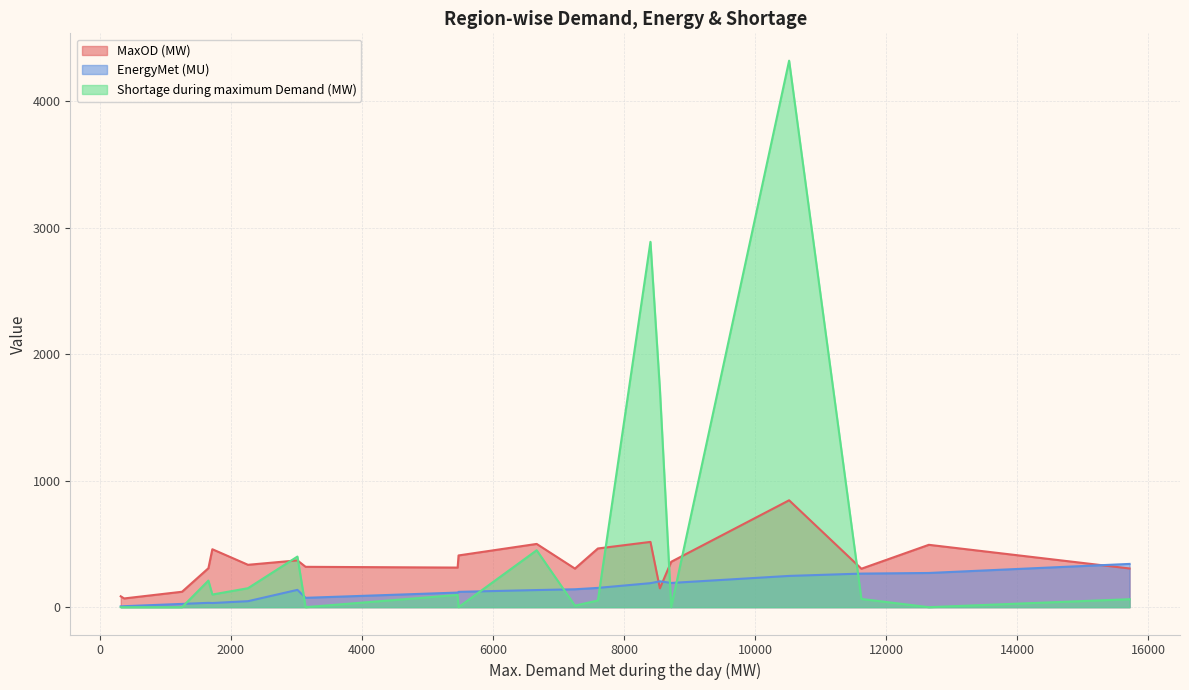

How many lines are shown in the chart?

3